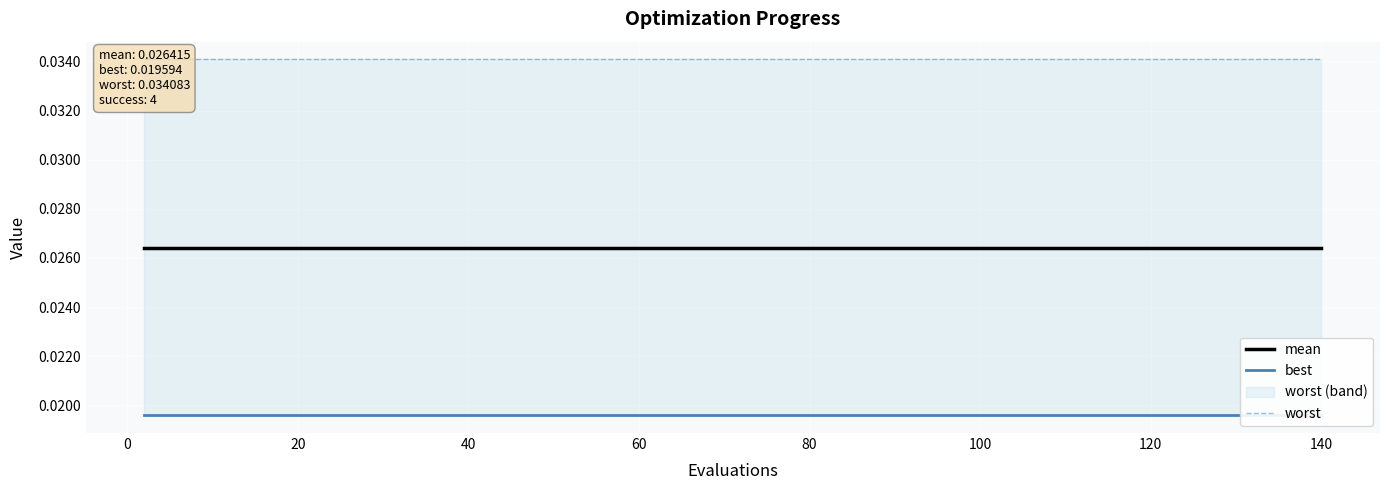

The value of best at 120 is 0.0. True or false?

True